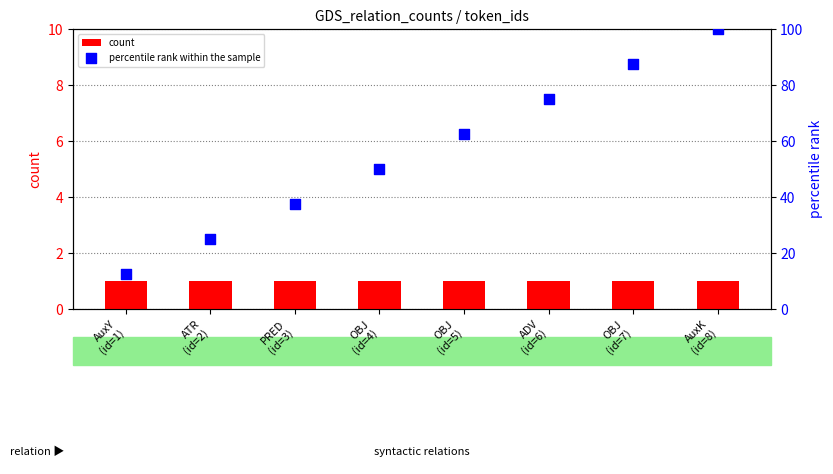

Which series reaches the minimum Y coordinate?

count